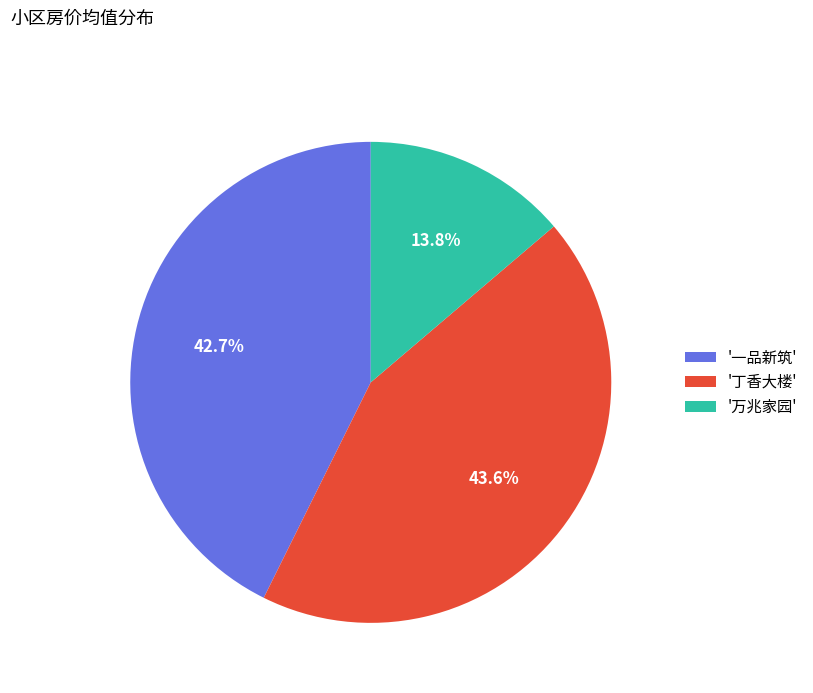

Approximately how many times larger is the value at '一品新筑' compared to '万兆家园'?

3.1